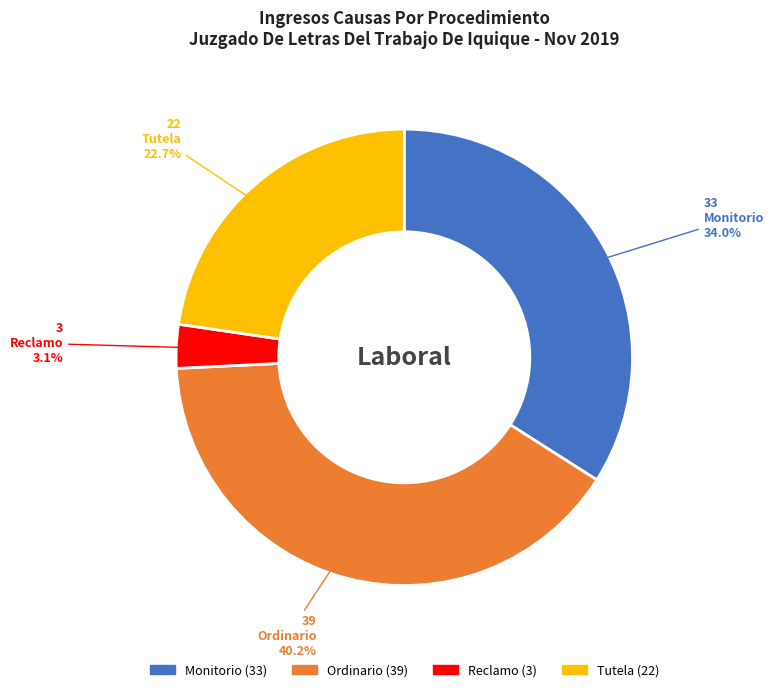

Does Monitorio account for over 50% of the chart?

No